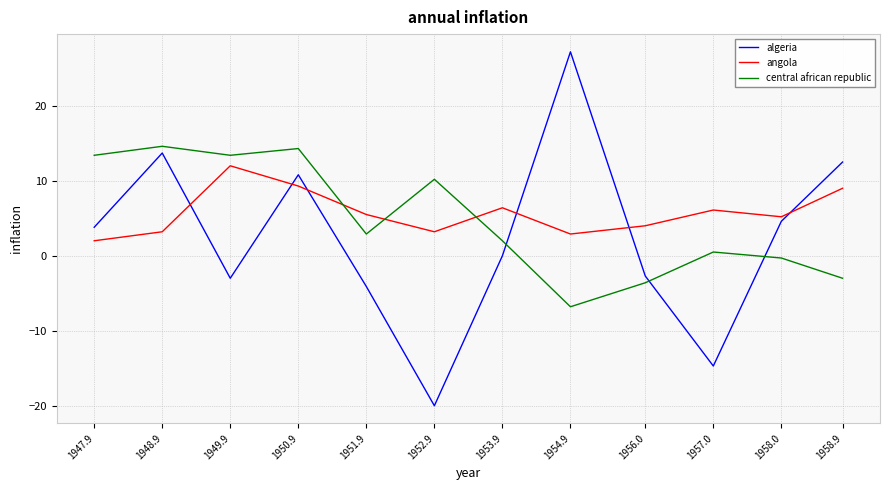

Count the number of categories in the chart.

12